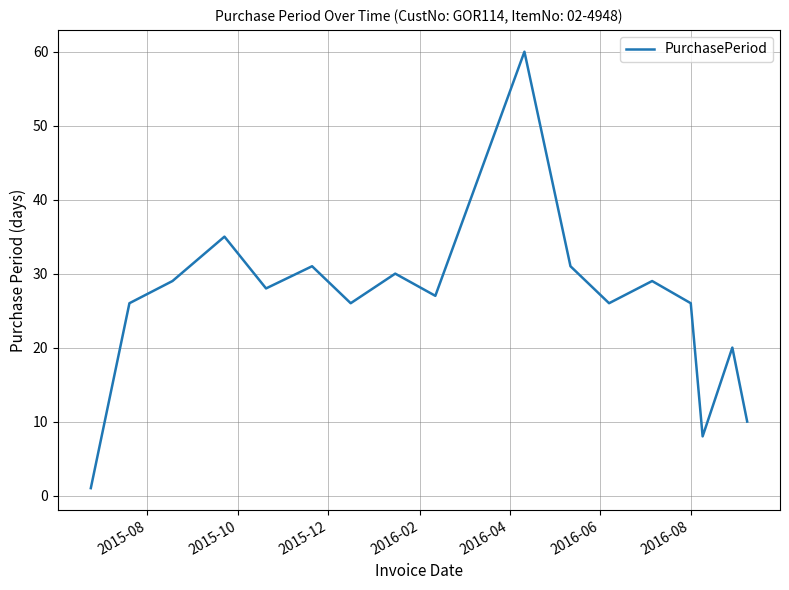

What is the difference between the maximum and minimum values?

59